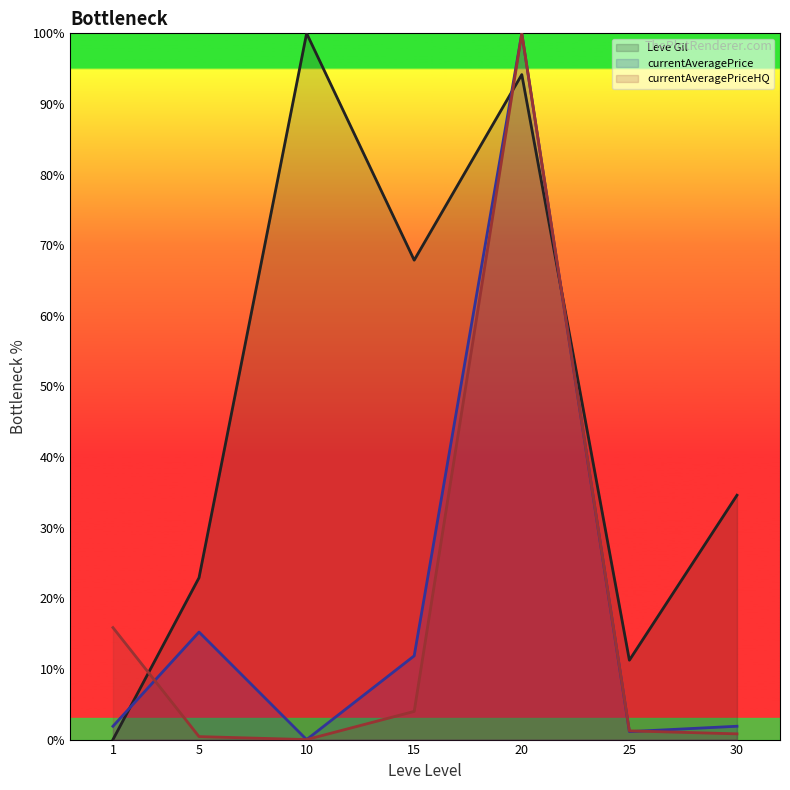

How many intersections are there between Leve Gil (line) and currentAveragePriceHQ (line)?

3